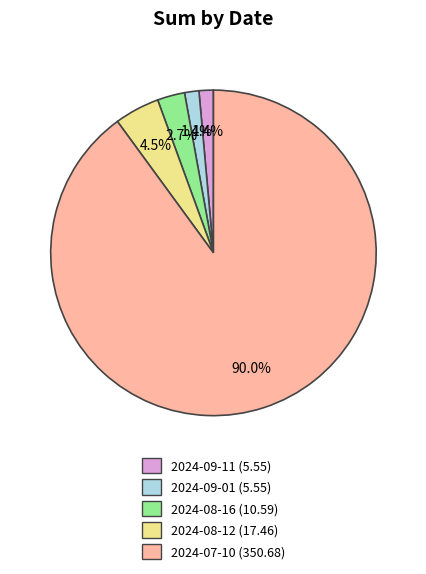

Between 2024-09-11 and 2024-07-10, which is larger?

2024-07-10